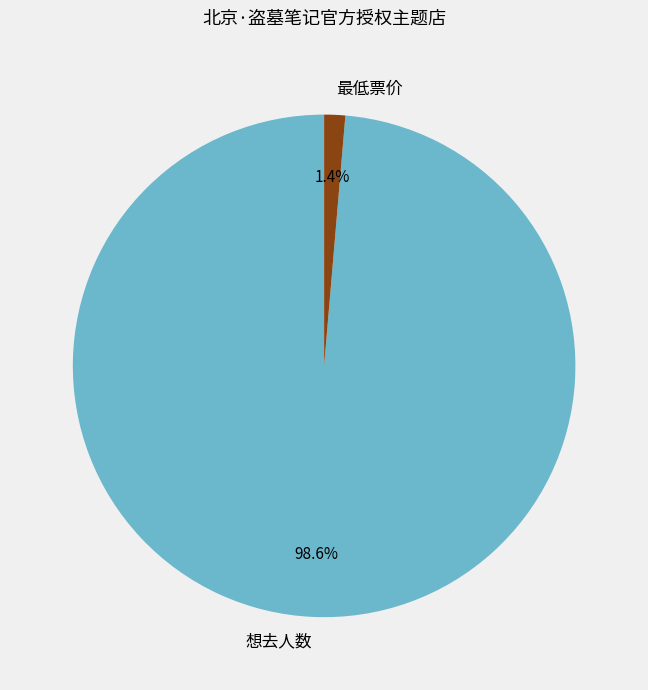

Which has a higher value, 最低票价 or 想去人数?

想去人数